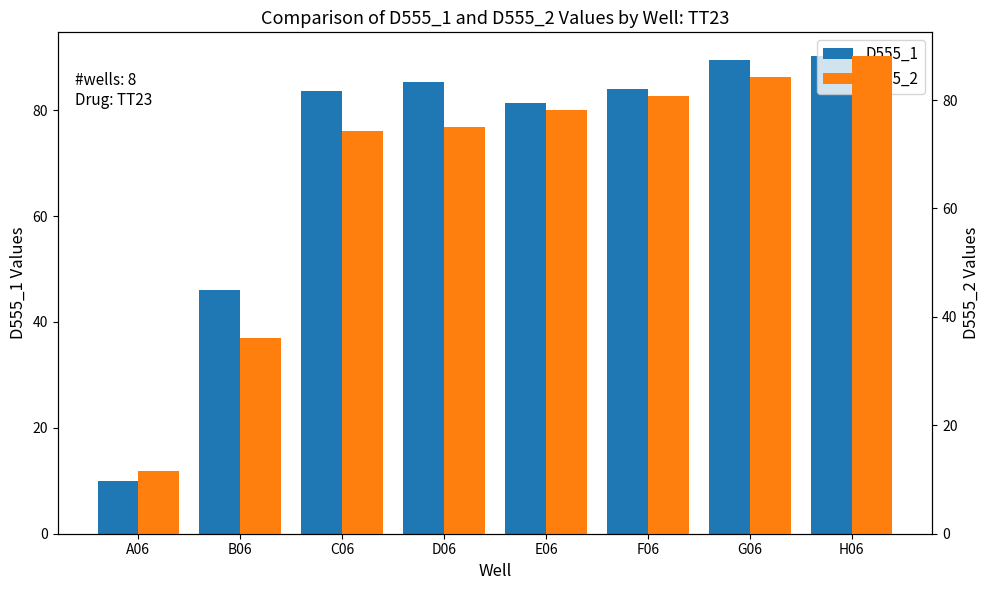

List the series in order of their peak value, highest first.

D555_1, D555_2